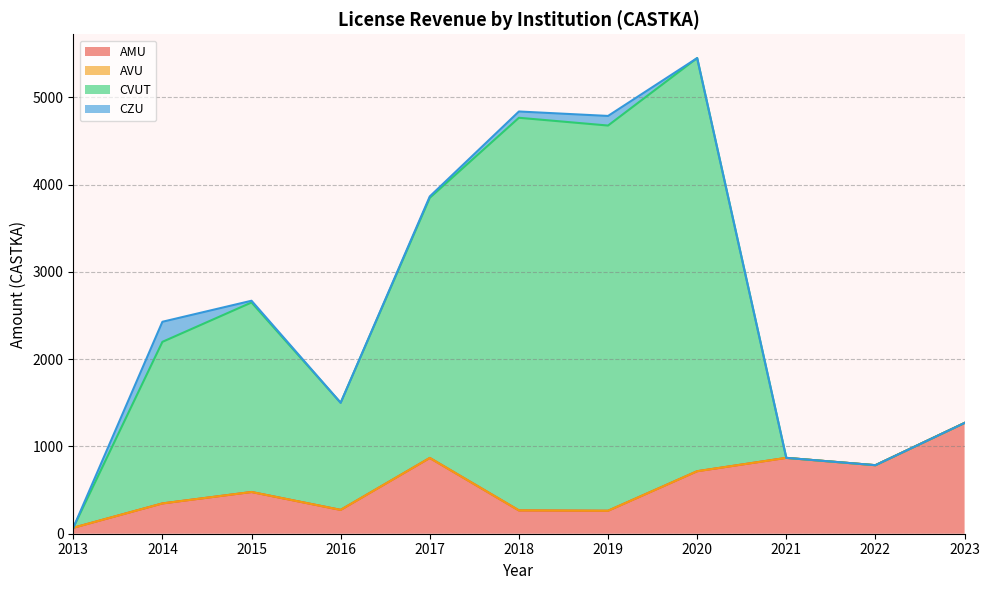

Where is the first local minimum for AMU?

2016